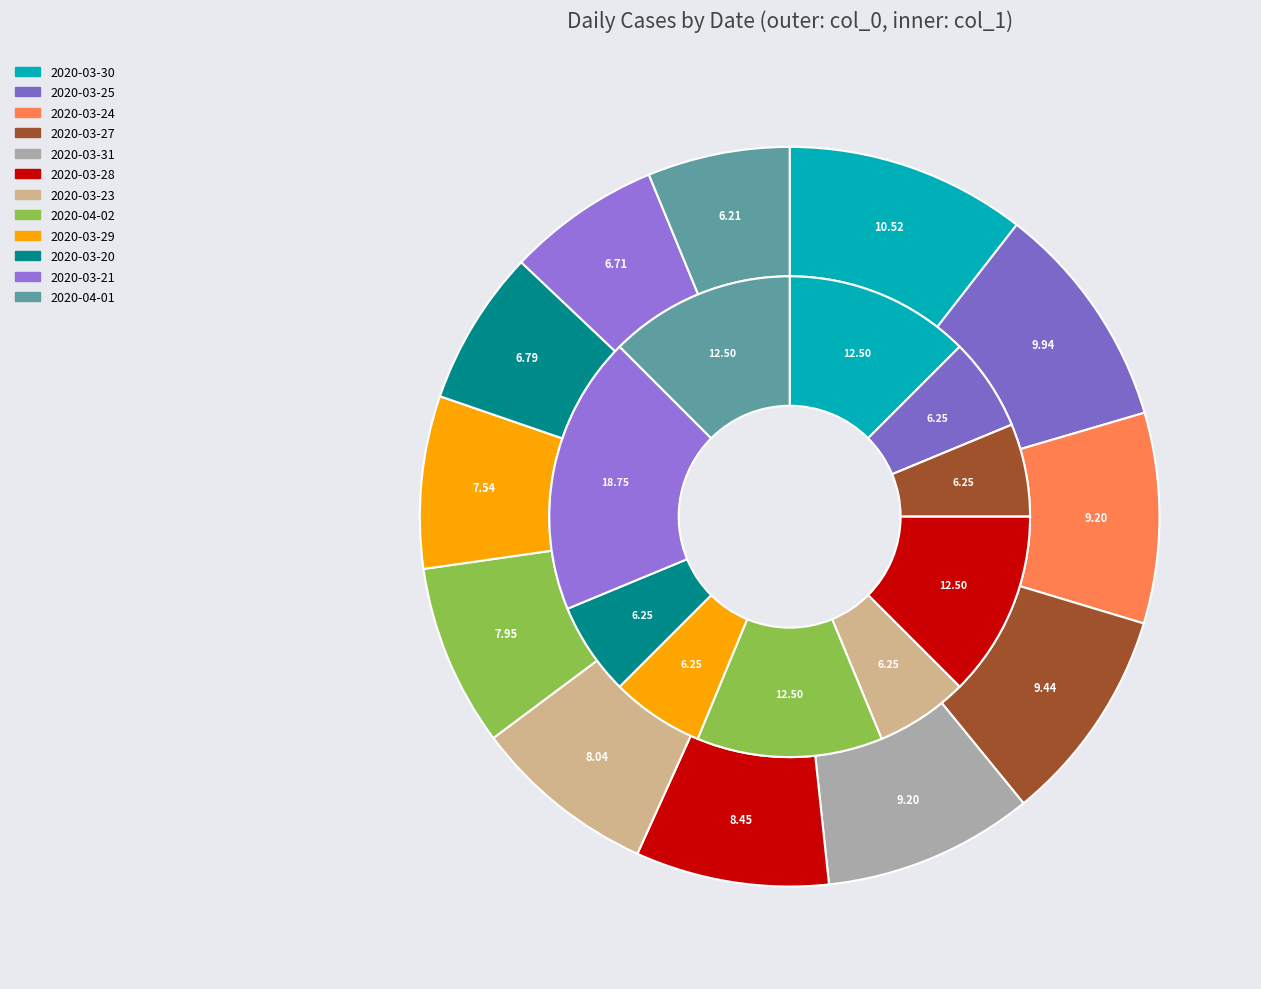

How many segments does this pie chart have?

12